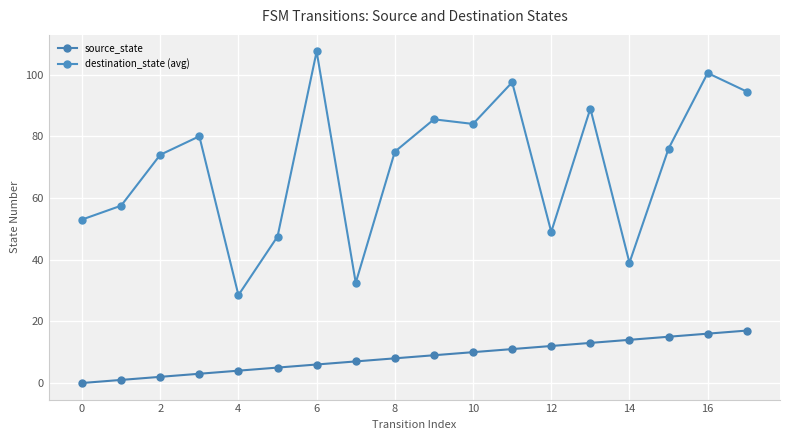

What is the label of the 6th point from the right?

12